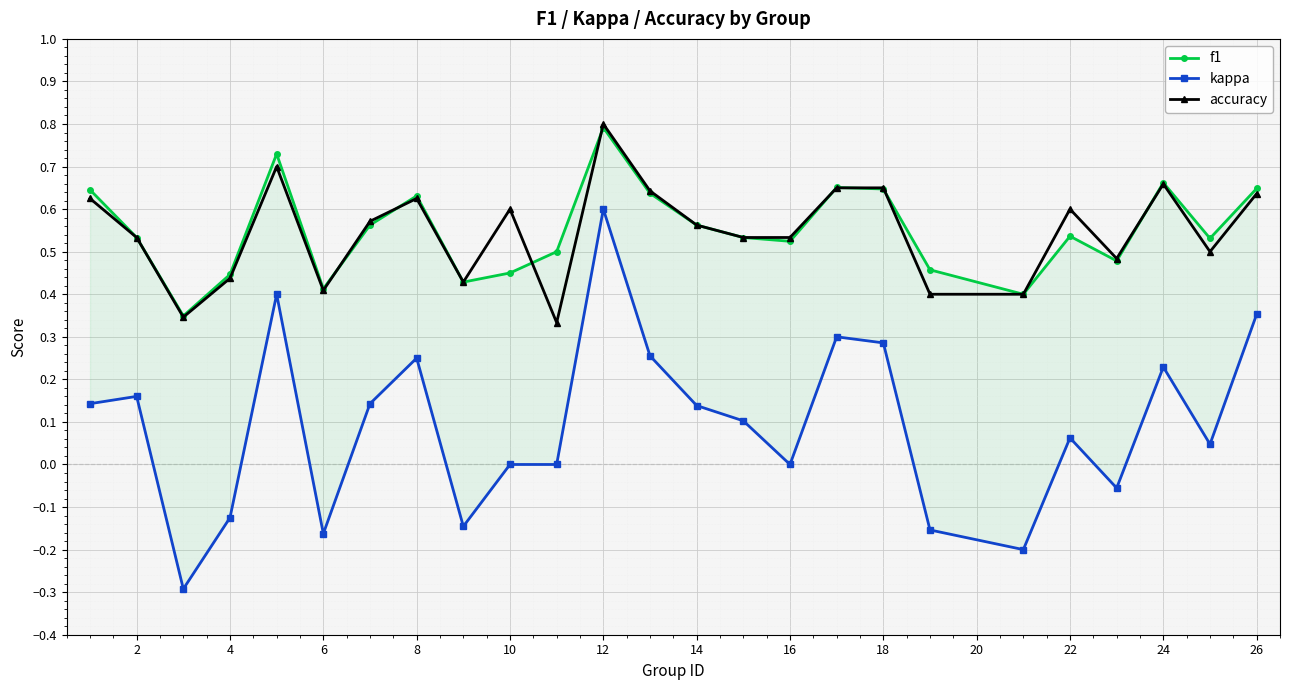

How many accuracy values are between 0 and 1?

25